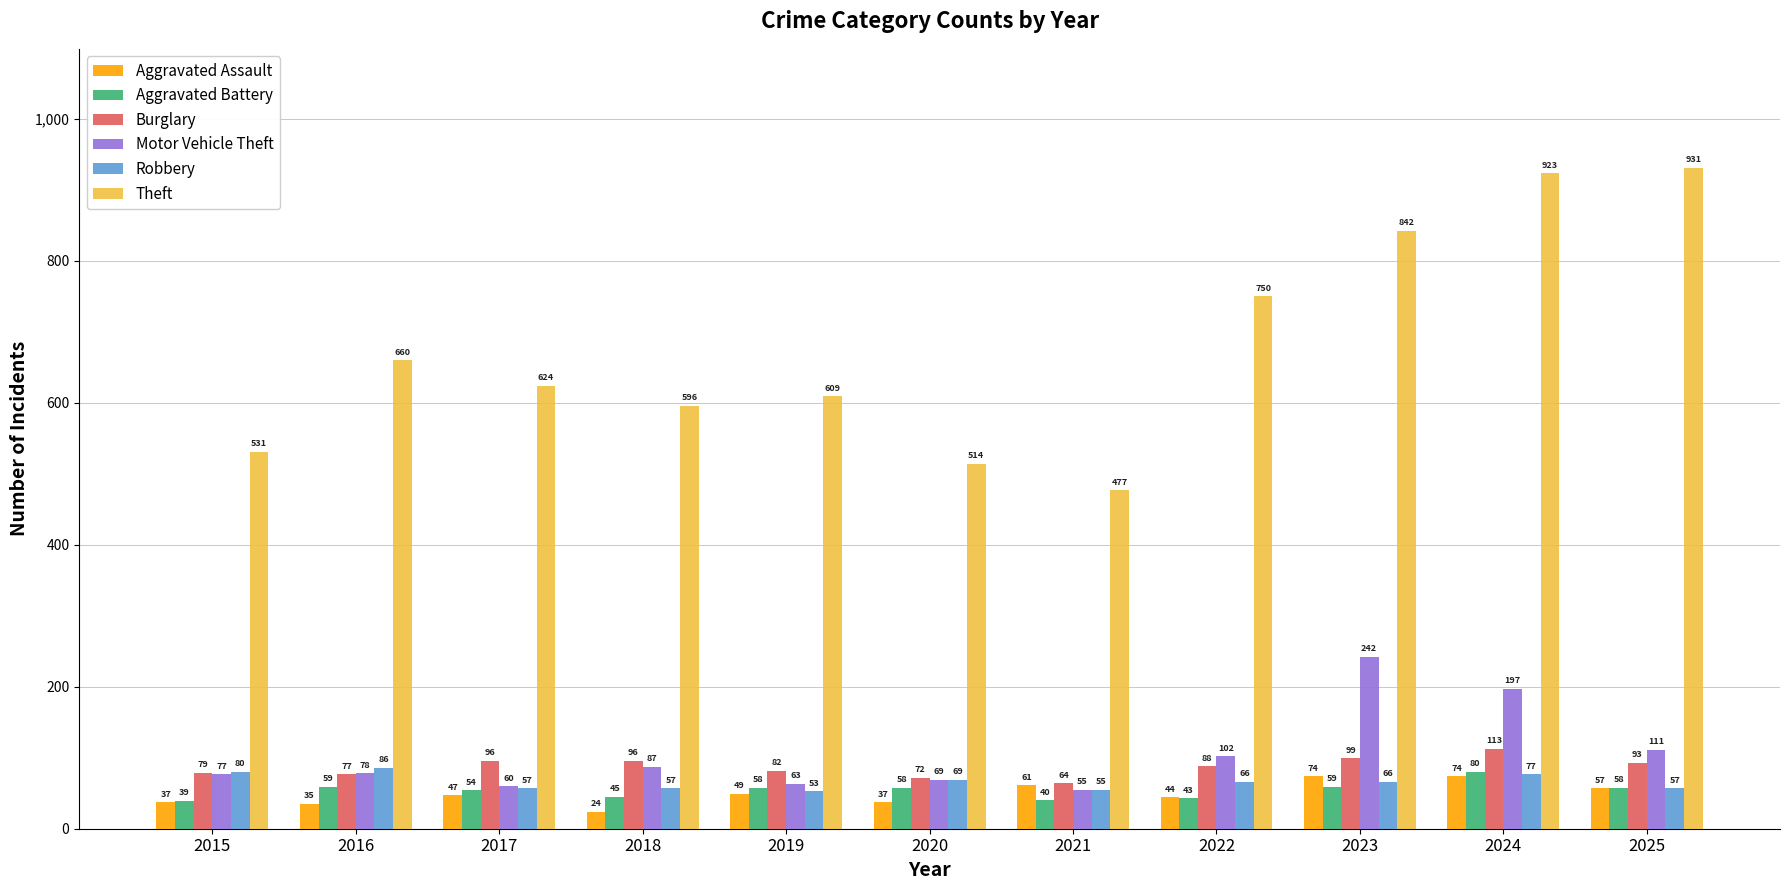

Reading right to left, list all the values displayed in this chart.

Aggravated Assault: 57	74	74	44	61	37	49	24	47	35	37
Aggravated Battery: 58	80	59	43	40	58	58	45	54	59	39
Burglary: 93	113	99	88	64	72	82	96	96	77	79
Motor Vehicle Theft: 111	197	242	102	55	69	63	87	60	78	77
Robbery: 57	77	66	66	55	69	53	57	57	86	80
Theft: 931	923	842	750	477	514	609	596	624	660	531